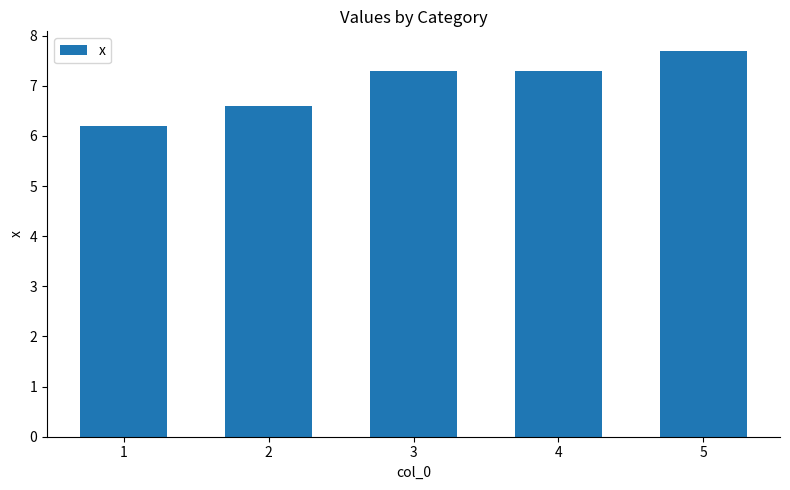

Which label corresponds to the smallest value in the chart?

1